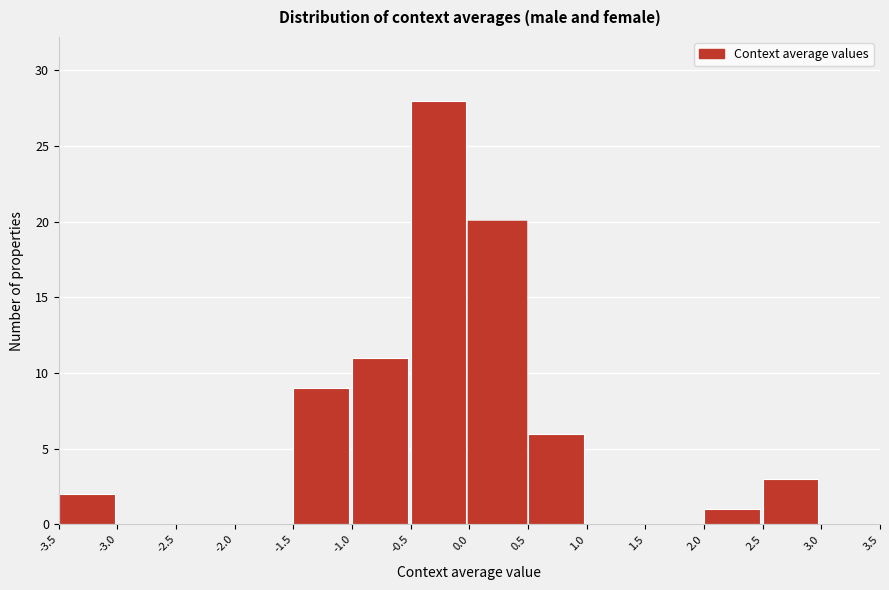

Which range on the x-axis has the tallest bar?

-0.5 to 0.0